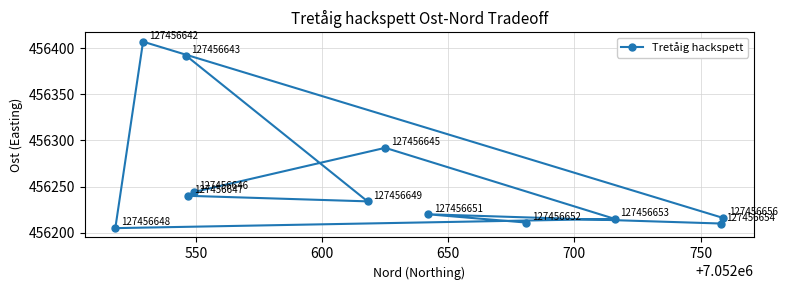

What is the greatest value displayed?

456407